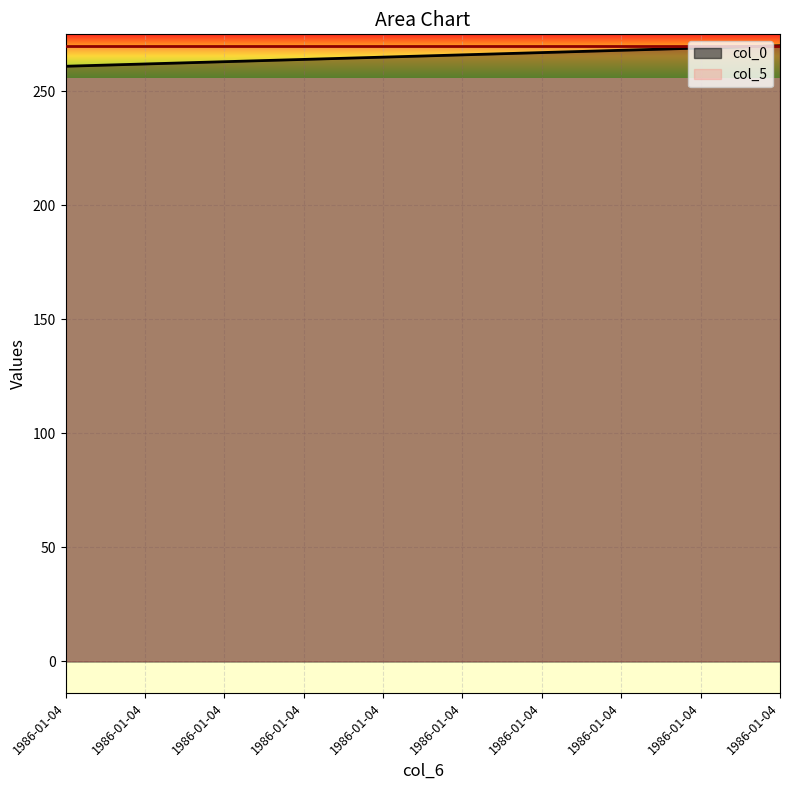

What is the minimum value shown in the chart?

261